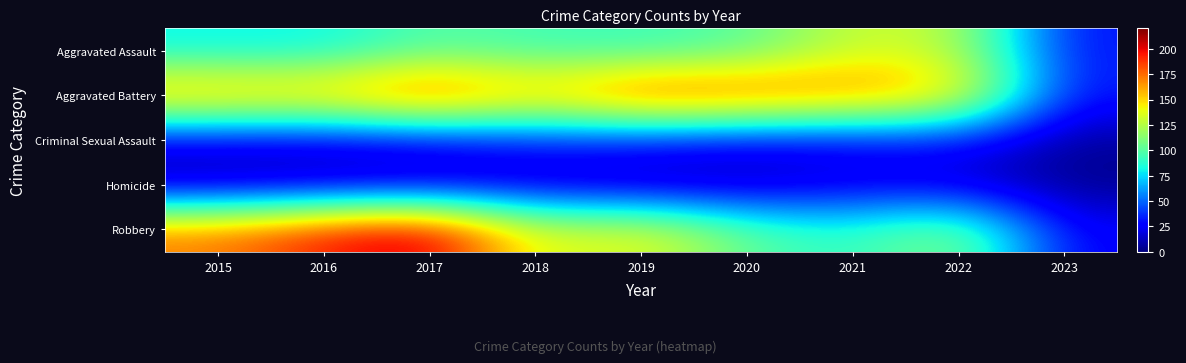

Which series has the widest spread of values?

Robbery